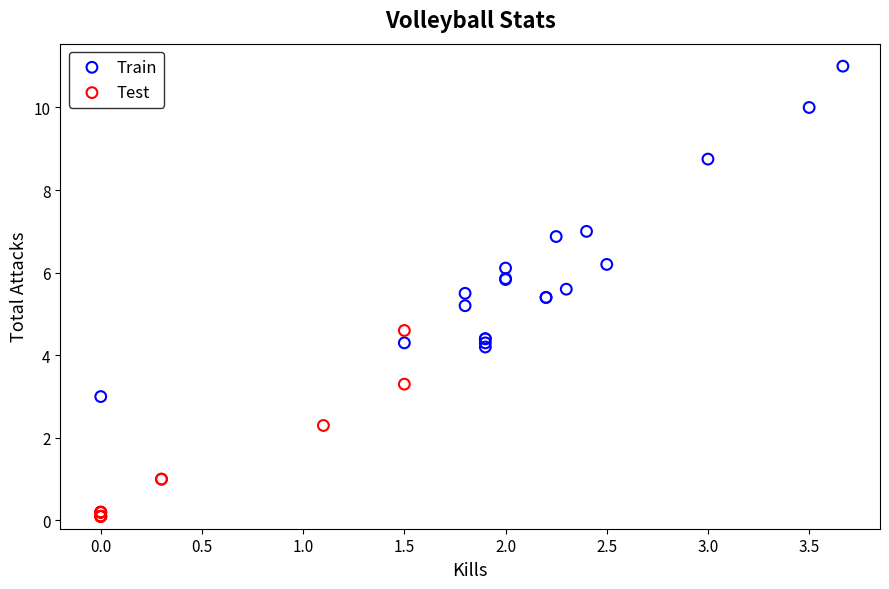

Which series contains the highest Y value?

Train